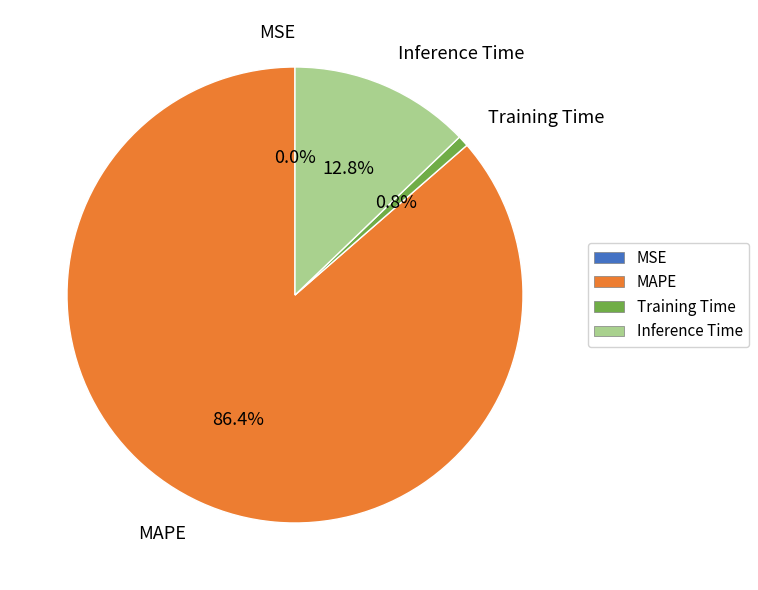

What percentage do Inference Time and Training Time together represent?

13.6%